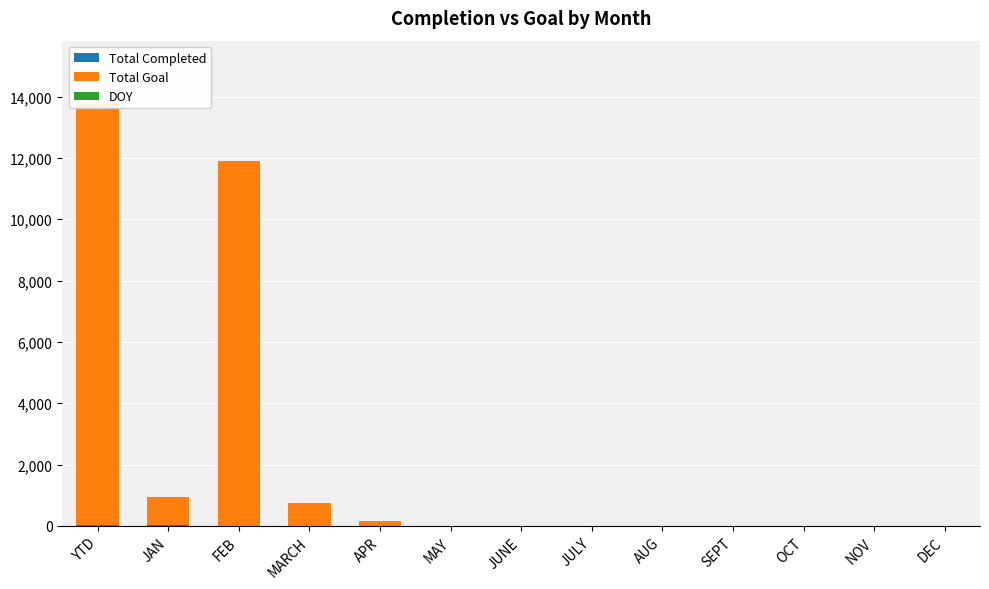

Which has a higher value, JAN or SEPT?

JAN